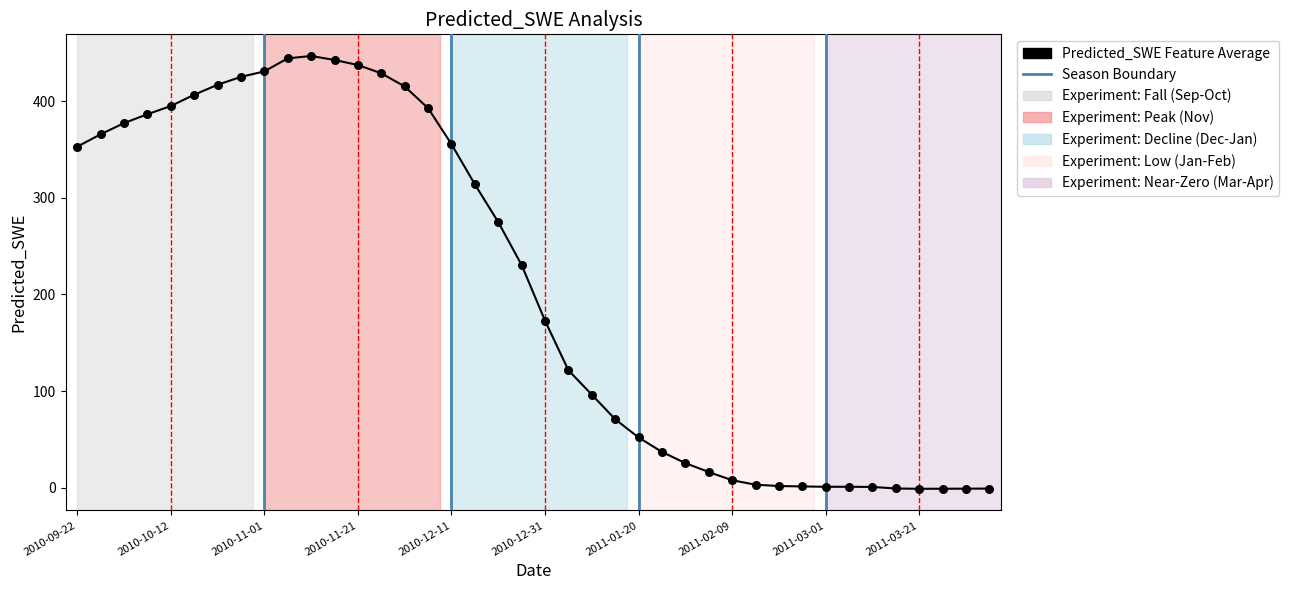

What Y value in the scatter plot is closest to 222?

230.4